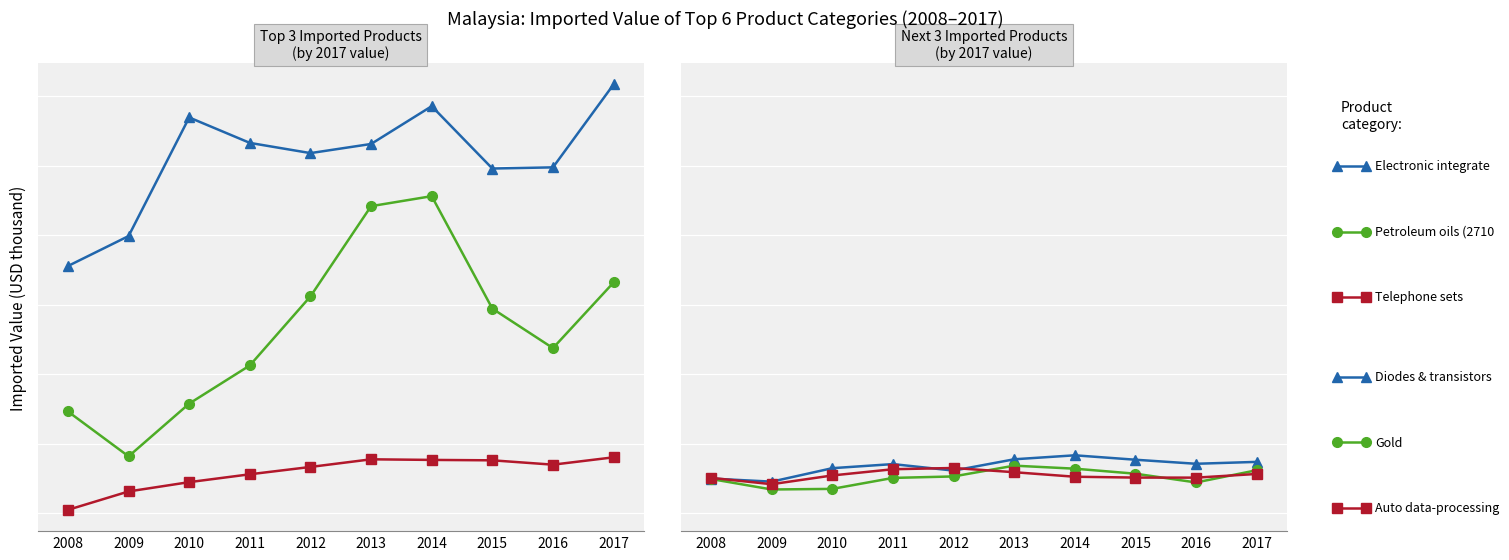

How many lines are shown in the chart?

6